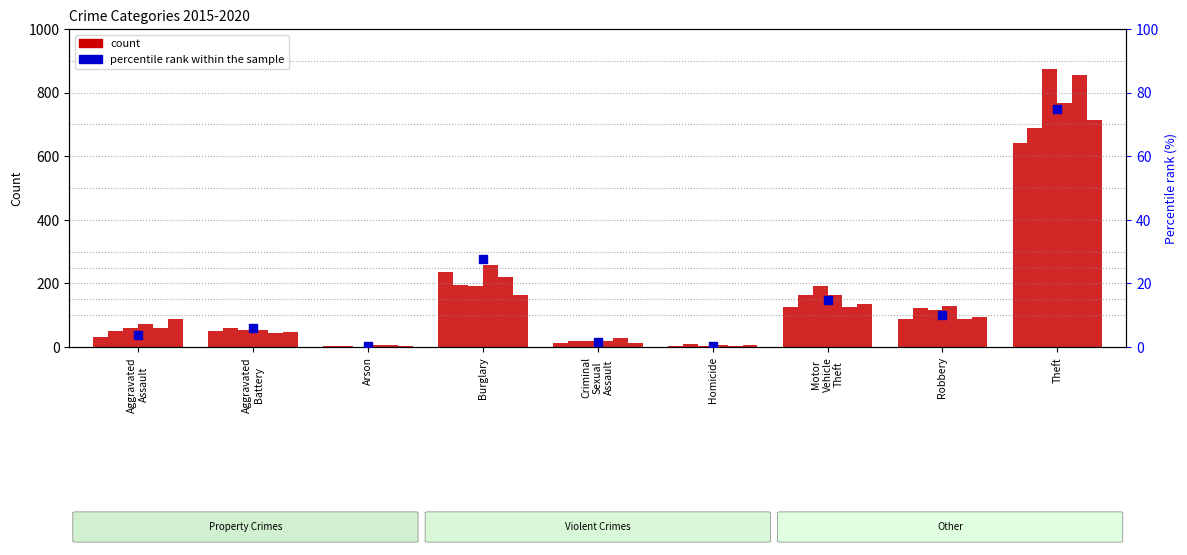

Between Aggravated
Assault and Motor
Vehicle
Theft, which is larger?

Motor
Vehicle
Theft